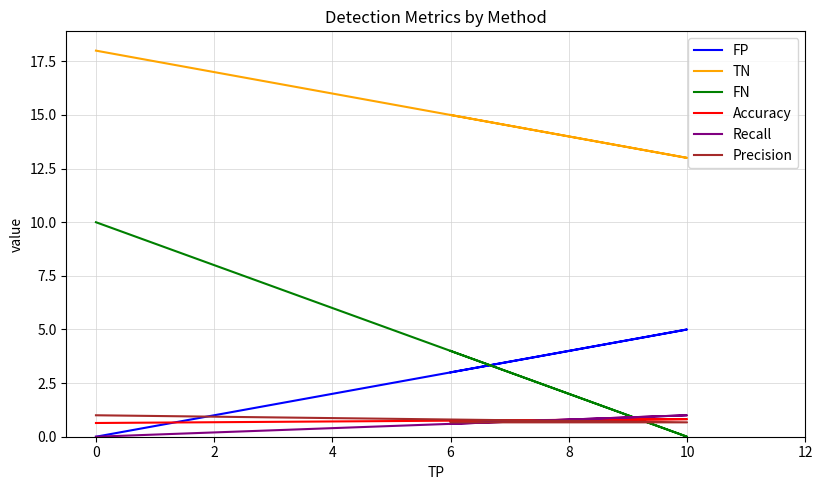

What is the maximum value shown in the chart?

18.0